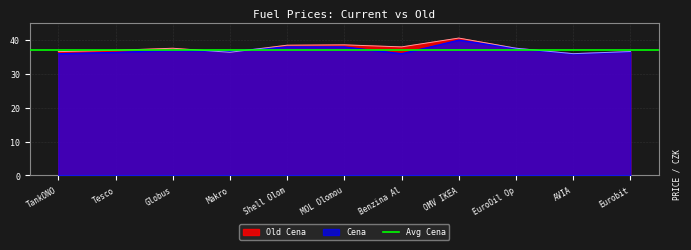

After their last crossing, which series has the higher values: Cena or Old Cena?

Old Cena